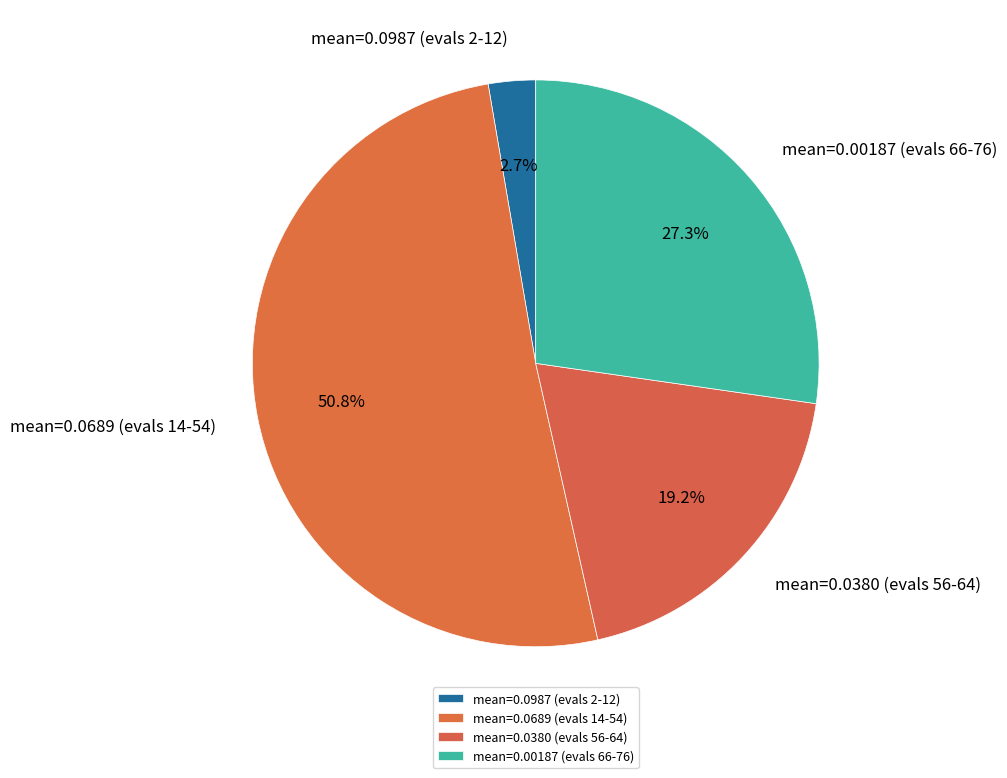

Which slice is the largest?

mean=0.0689 (evals 14-54)